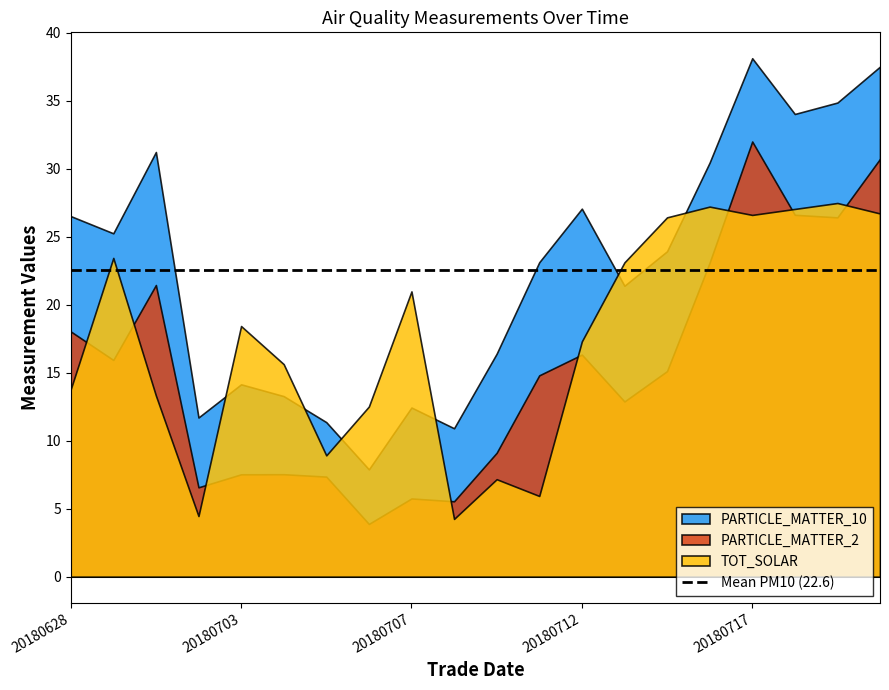

Which has a higher value, 20180710 or 20180709?

20180710